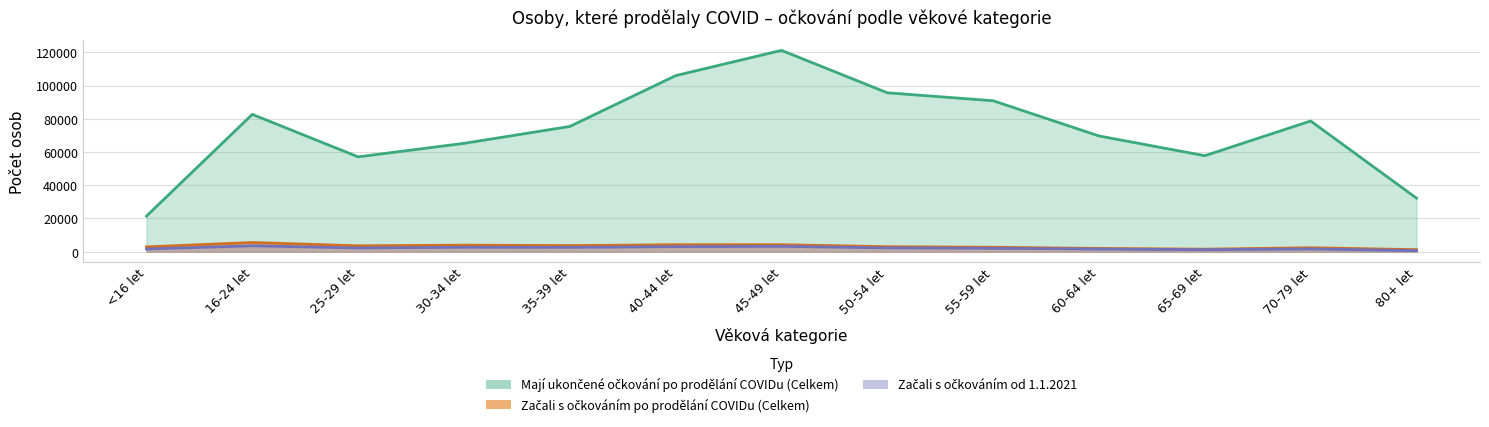

Reading left to right, what are all the values shown in this chart?

Začali s očkováním po prodělání COVIDu (Celkem): 2906	5543	3561	3962	3689	4226	4230	3024	2683	1996	1540	2400	1239
Mají ukončené očkování po prodělání COVIDu (Celkem): 21448	82660	57087	65225	75386	105965	121168	95642	90847	69658	57784	78659	32257
Začali s očkováním od 1.1.2021: 1640	3579	2267	2701	2635	3072	3246	2307	2077	1619	1211	1702	653